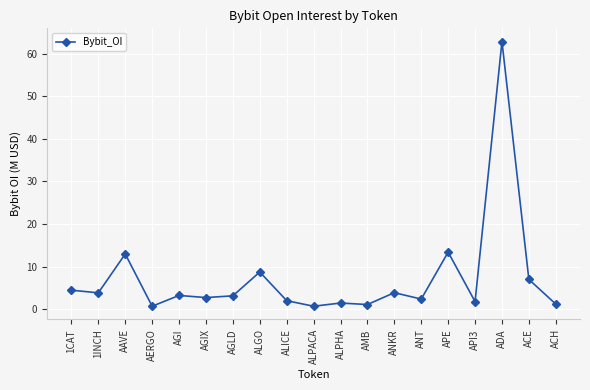

What is the change in value from 1CAT to 1INCH?

-0.6